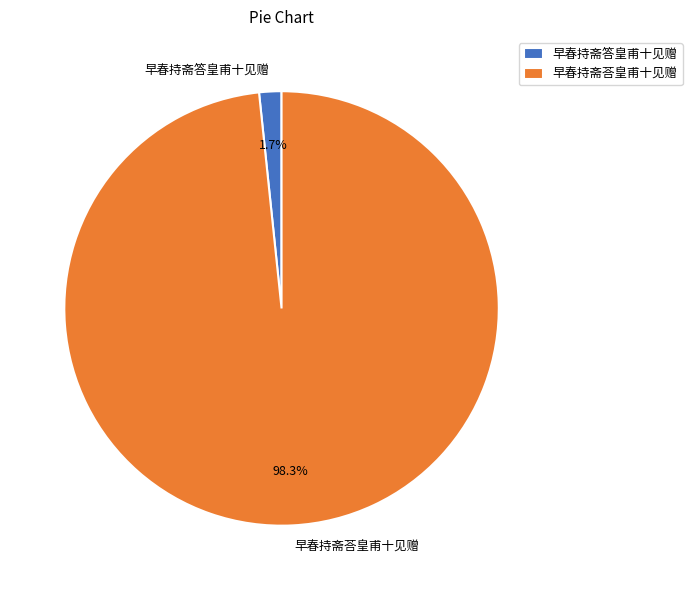

Which category has the biggest portion of the pie?

早春持斋荅皇甫十见赠